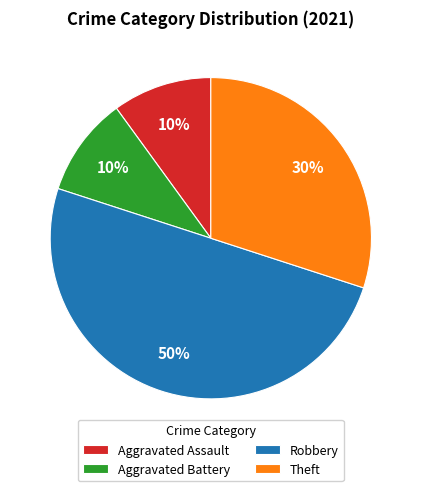

To the nearest percent, what portion does Aggravated Assault represent?

10%